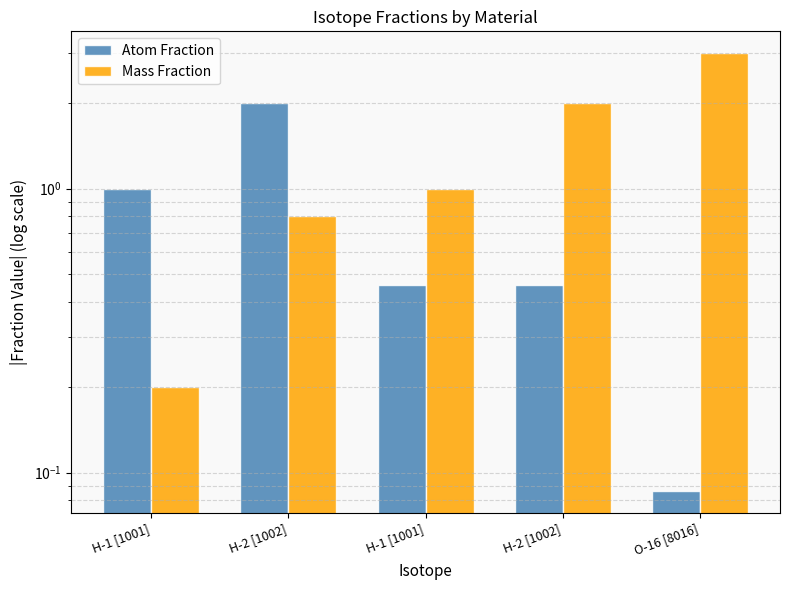

The Mass Fraction series shows 3.0 at O-16 [8016]. True or false?

True